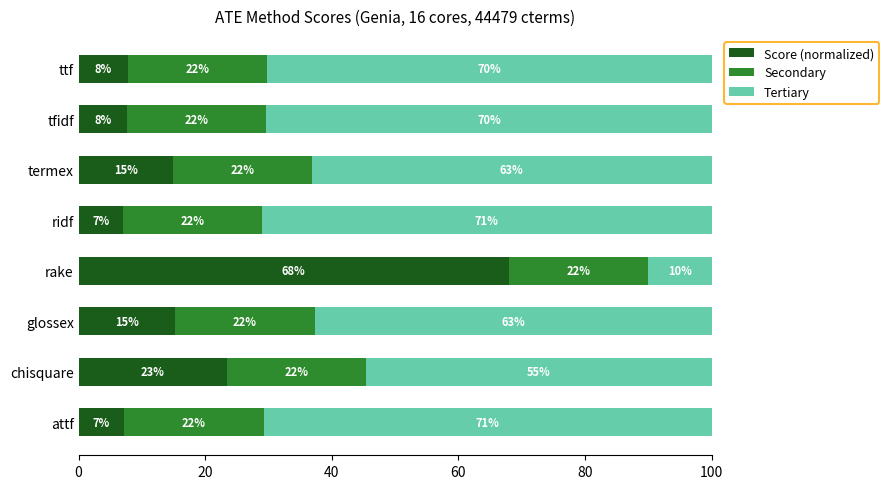

Where is Score (normalized) nearest to the value 37?

chisquare